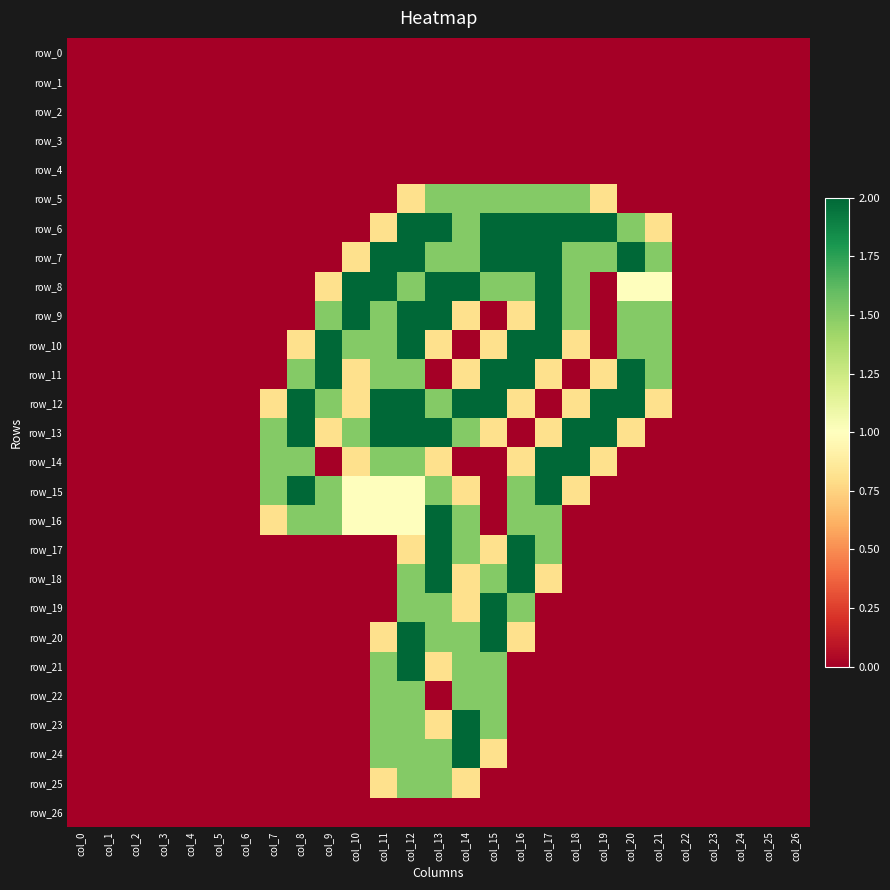

The row_25 series shows 0.0 at col_25. True or false?

True